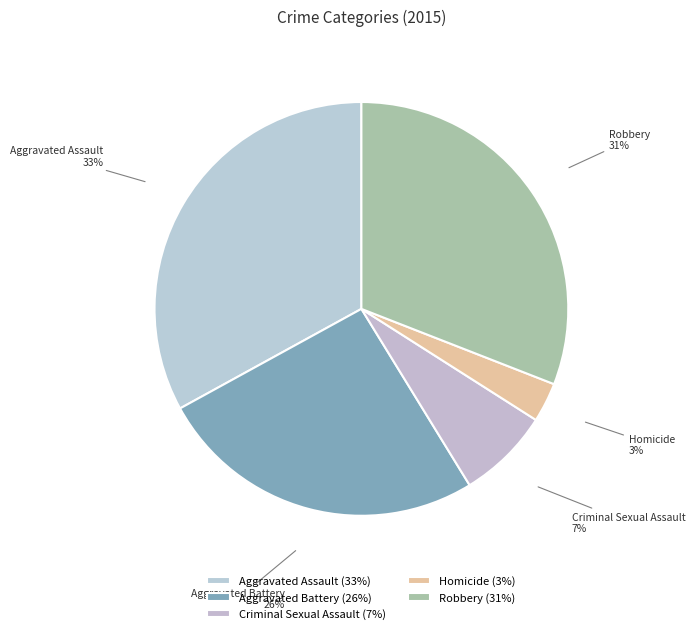

To the nearest percent, what is the combined percentage of Aggravated Battery and Aggravated Assault?

59%